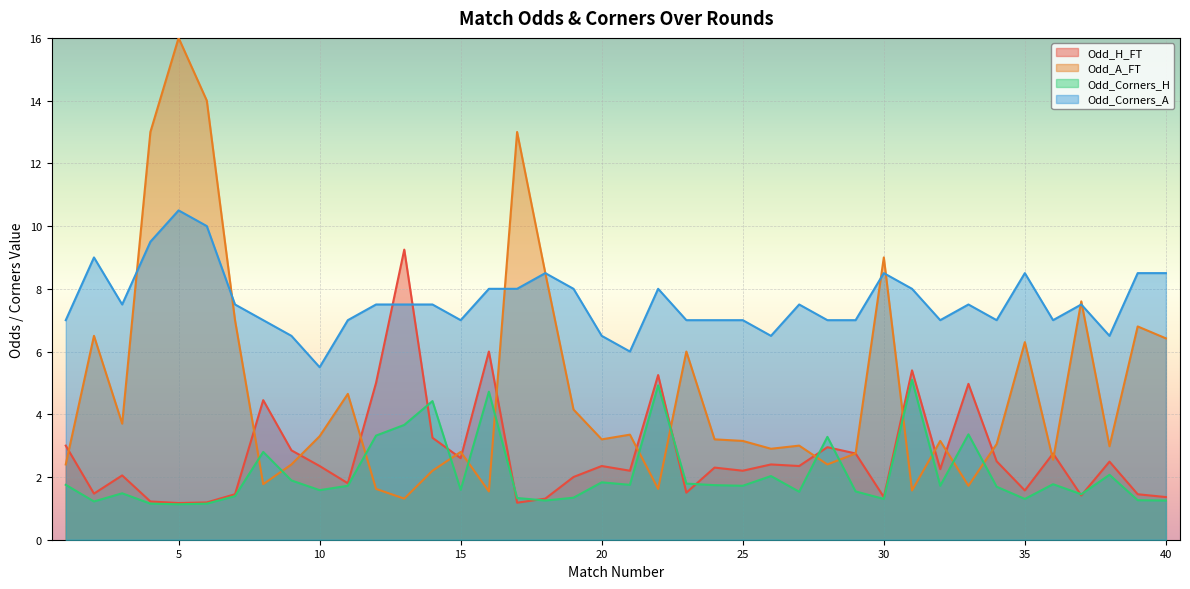

What are all the series names shown in the legend?

Odd_H_FT, Odd_A_FT, Odd_Corners_H, Odd_Corners_A